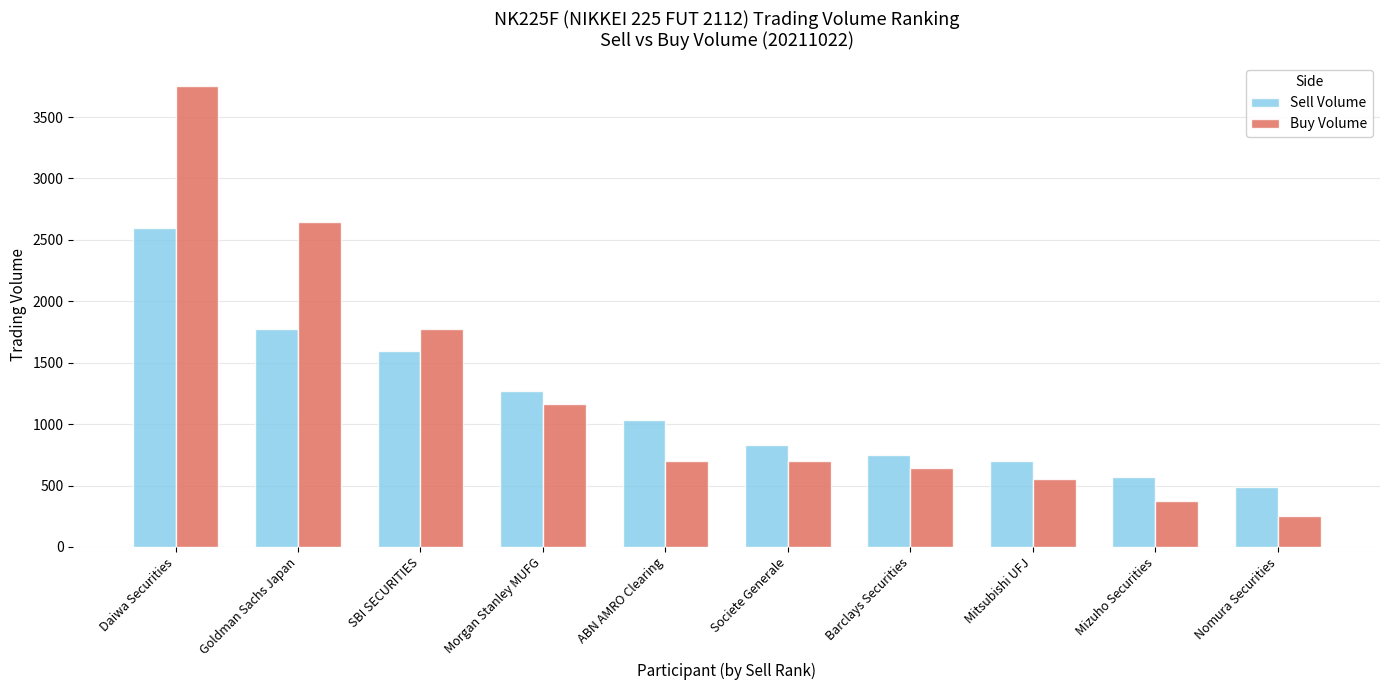

What is the difference between the maximum and second lowest values in the Sell Volume series?

2026